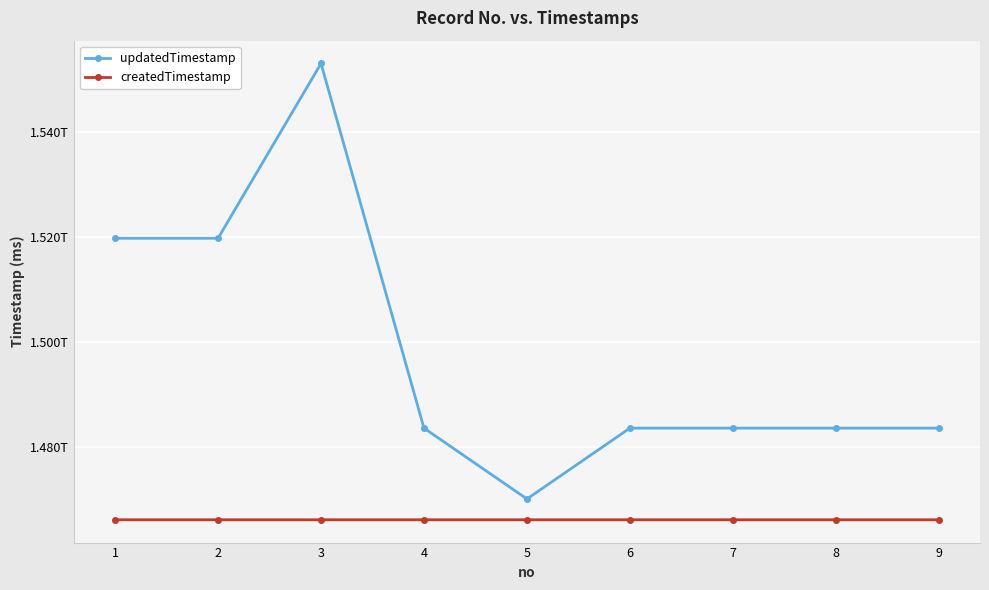

Which series has the largest range (max minus min)?

updatedTimestamp